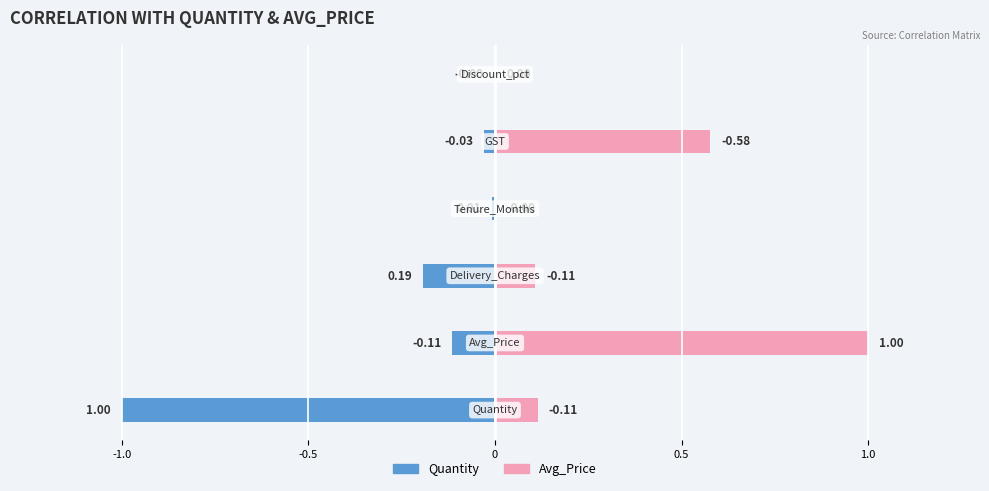

What value does the Quantity series have at 0?

-0.2